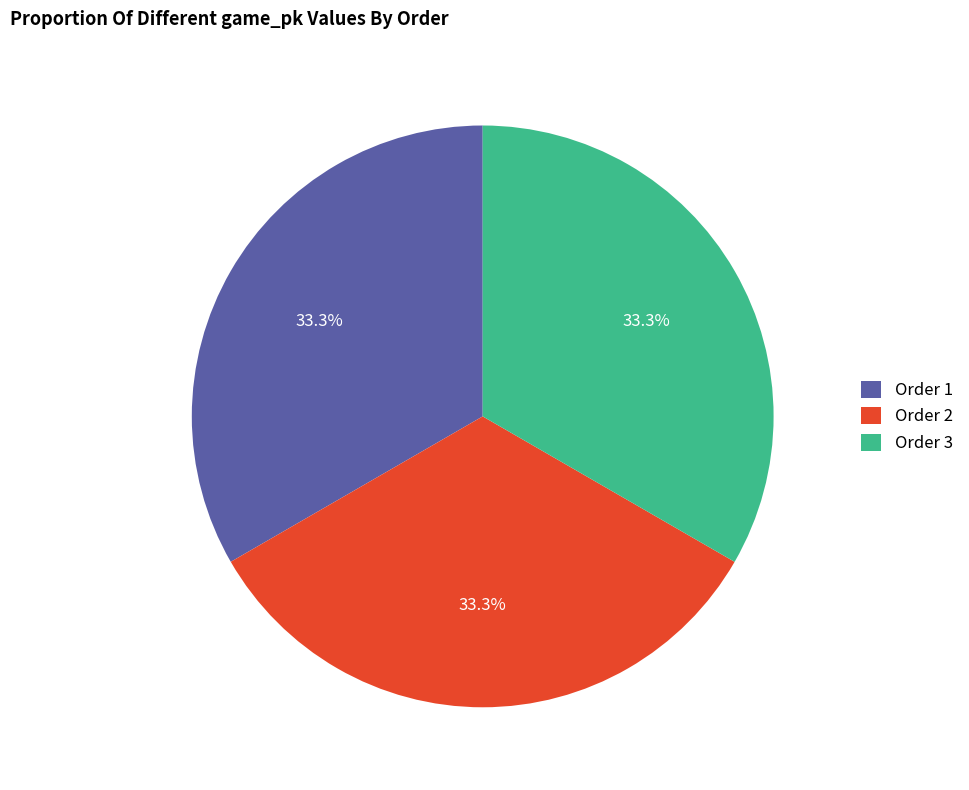

Is there any slice that represents more than half of the pie?

No